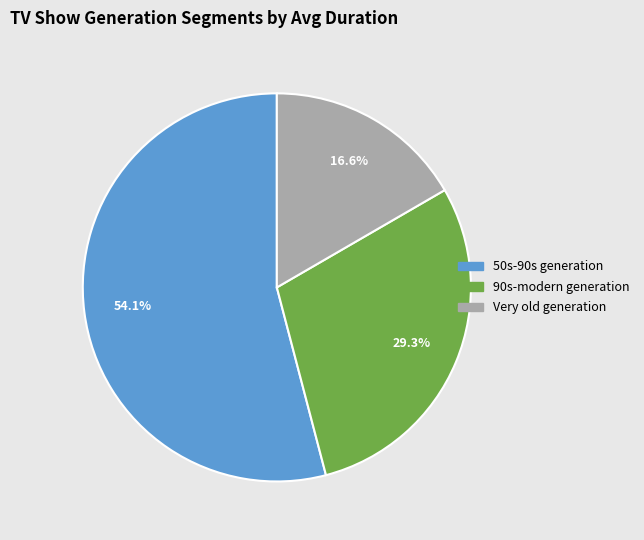

To the nearest percent, what is the combined percentage of Very old generation and 50s-90s generation?

71%